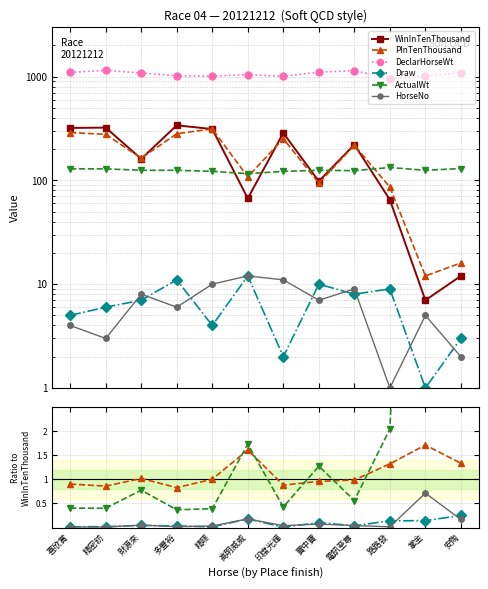

What position from the right is 掌金?

2